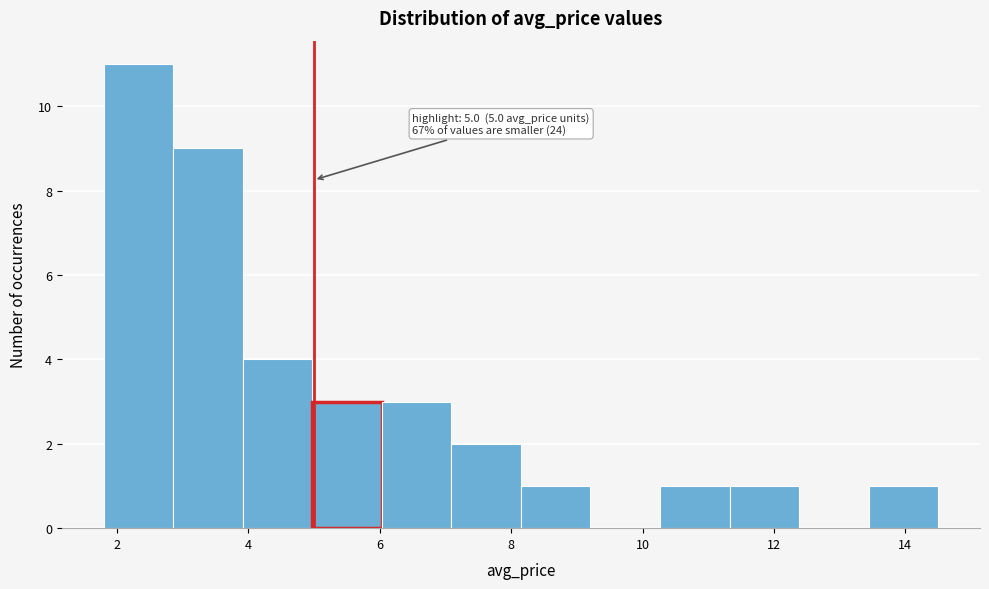

Which range on the x-axis has the tallest bar?

1.8 to 2.8